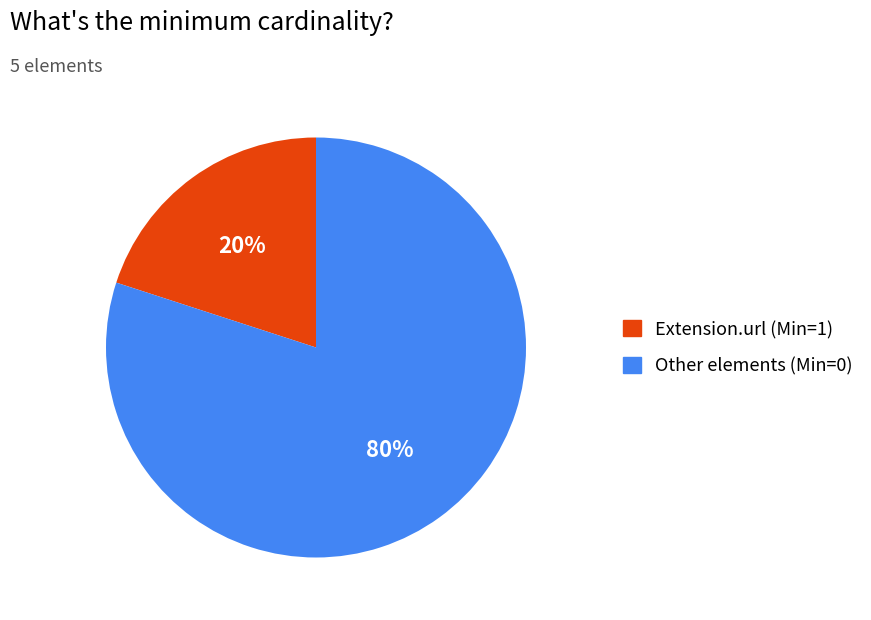

Does any single category account for the majority?

Yes